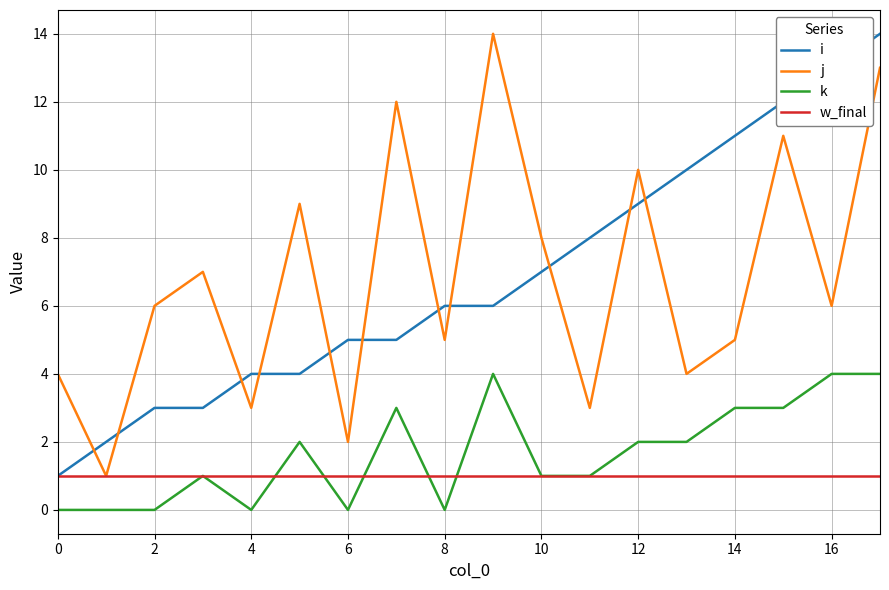

What is the greatest value displayed?

14